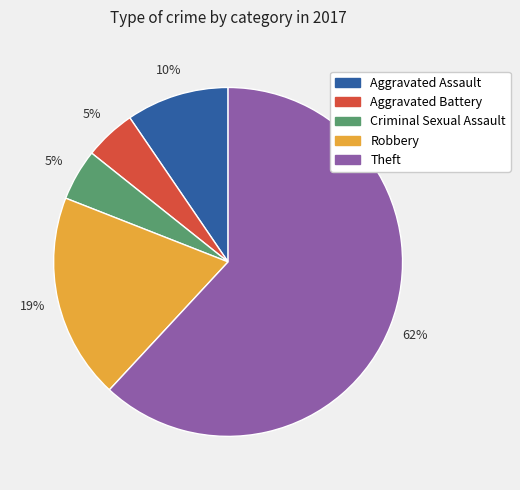

Which has a higher value, Criminal Sexual Assault or Aggravated Assault?

Aggravated Assault